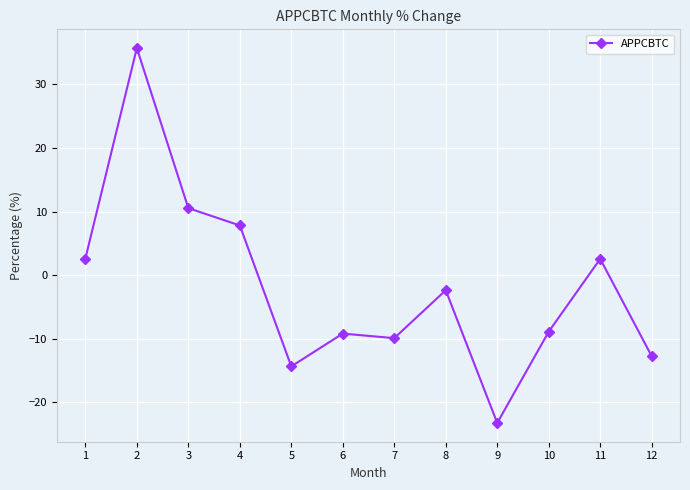

What is the sum of all values?

-21.3